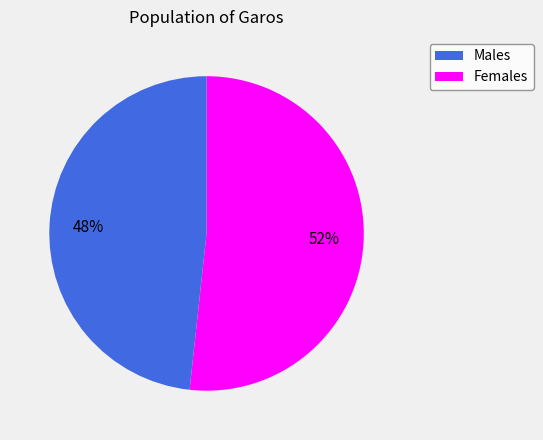

Is there any slice that represents more than half of the pie?

Yes